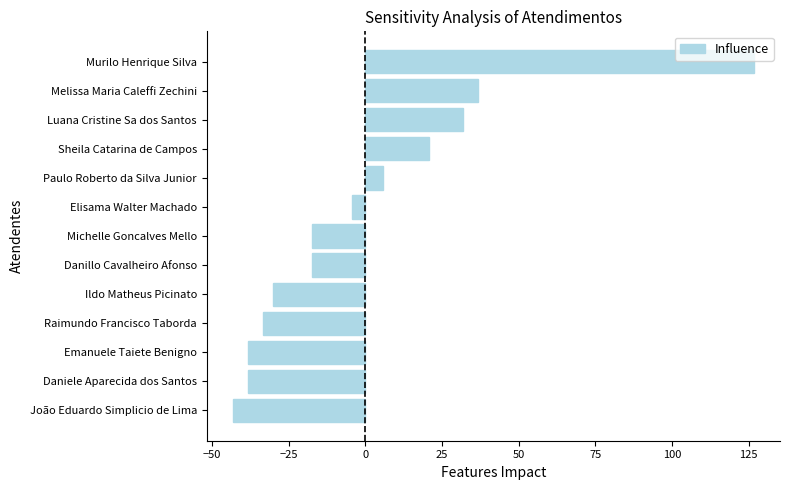

Between Raimundo Francisco Taborda and Emanuele Taiete Benigno, which is larger?

Raimundo Francisco Taborda